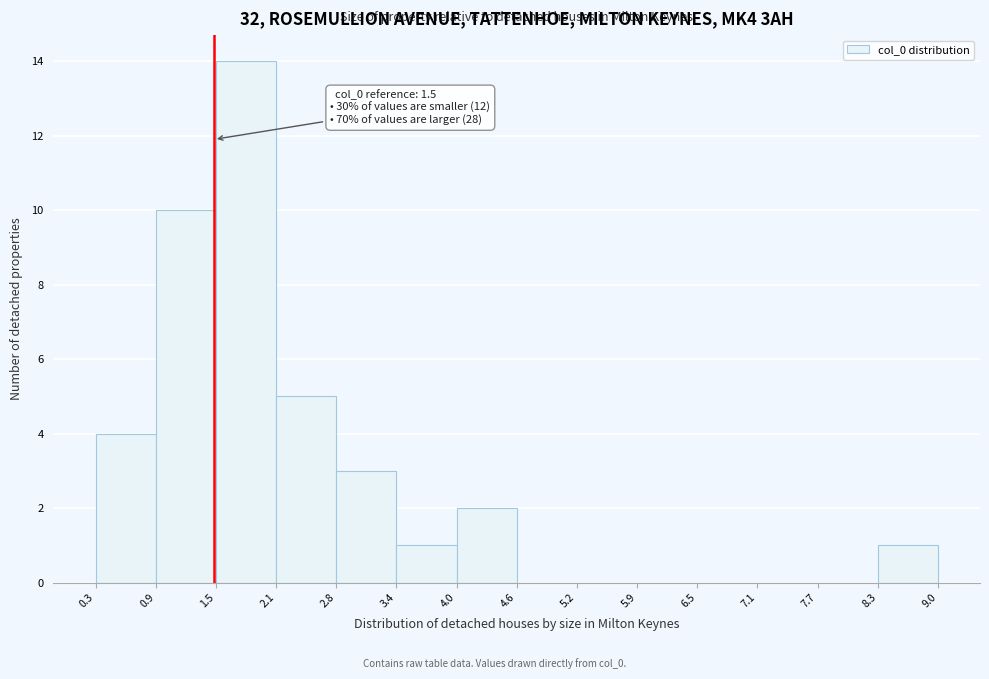

Over which range of the x-axis is the bar tallest?

1.5 to 2.1